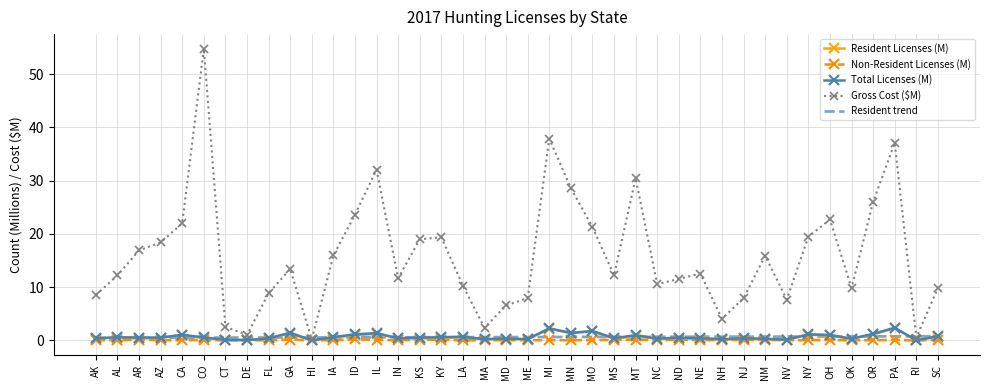

At which category is the sum across all series the highest?

CO